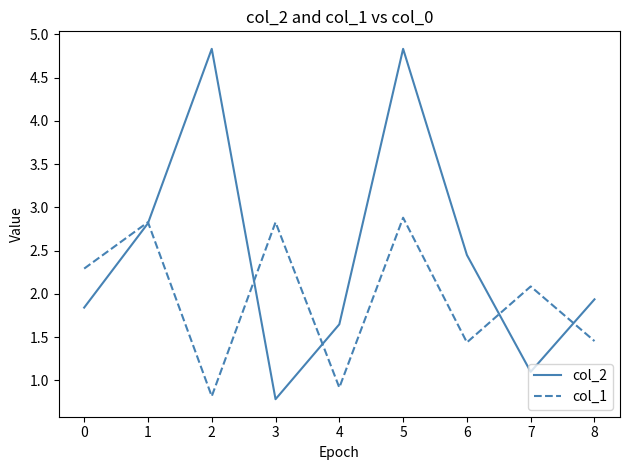

What is the difference between the highest and lowest values at 7?

1.0